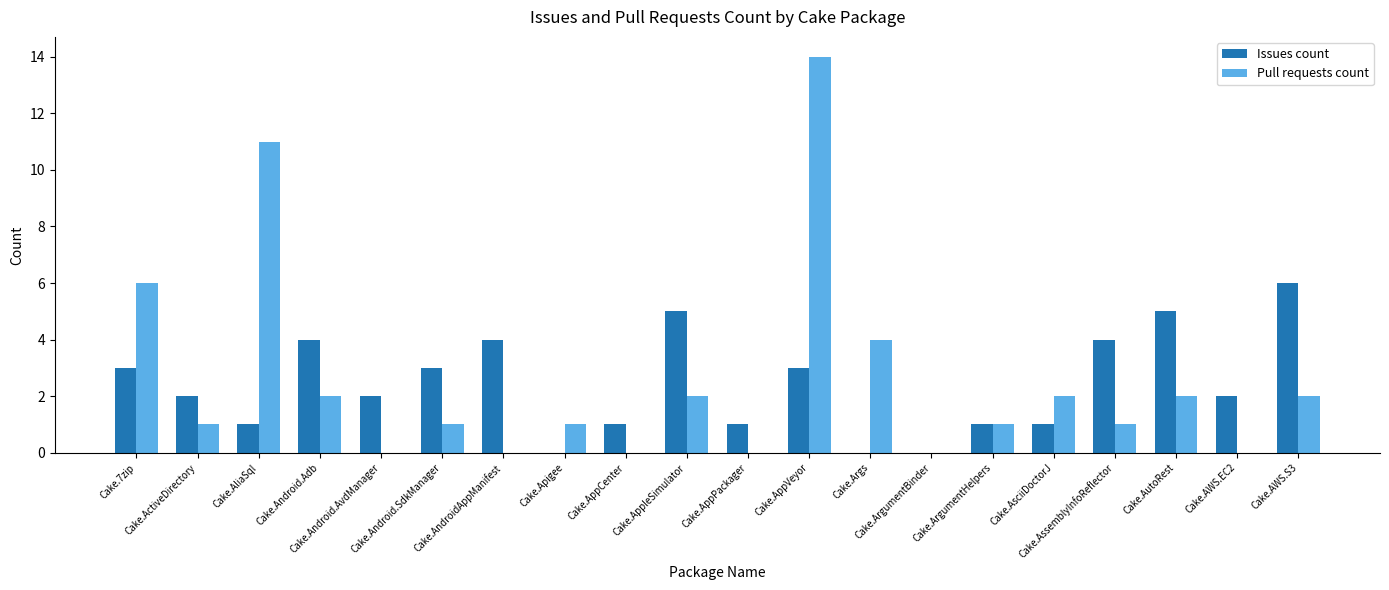

At which label does Issues count first exceed 2?

Cake.7zip